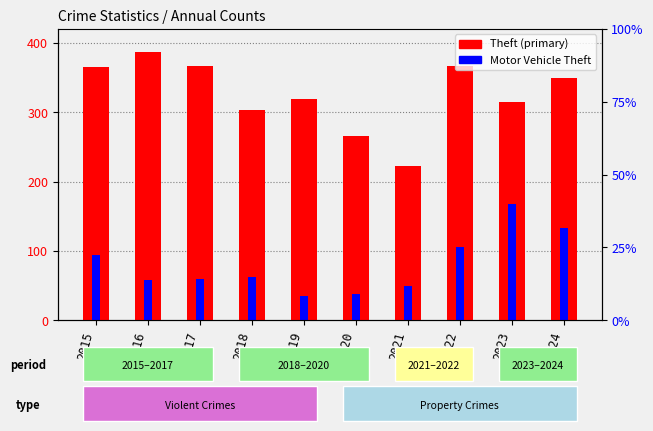

List the series in order of their overall mean, lowest first.

Motor Vehicle Theft, Theft